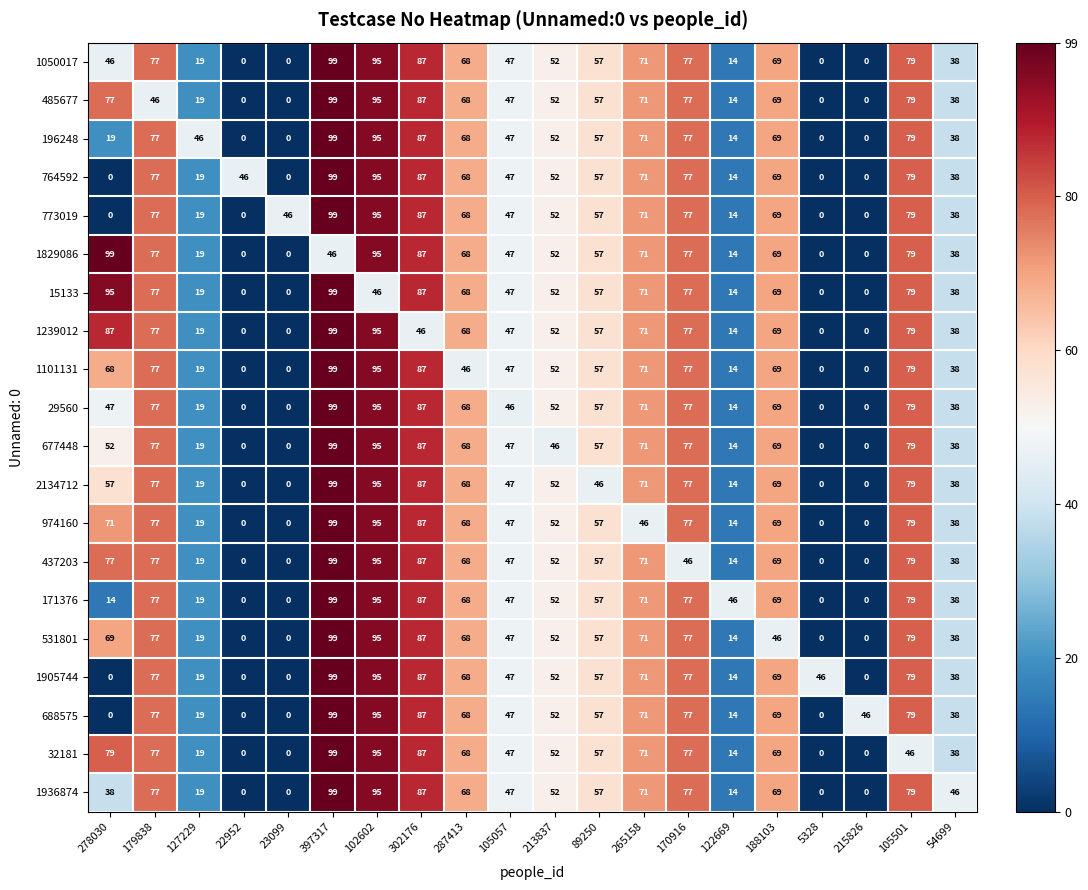

What is the difference between the second highest and second lowest values in the 1936874 series?

95